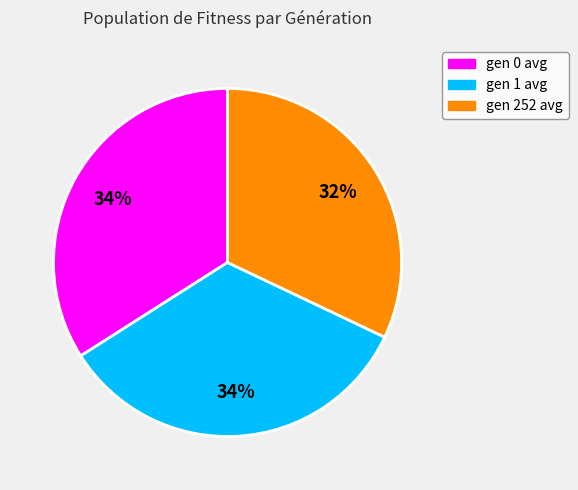

To the nearest percent, what is the difference between the gen 1 avg and gen 252 avg slice percentages?

2%